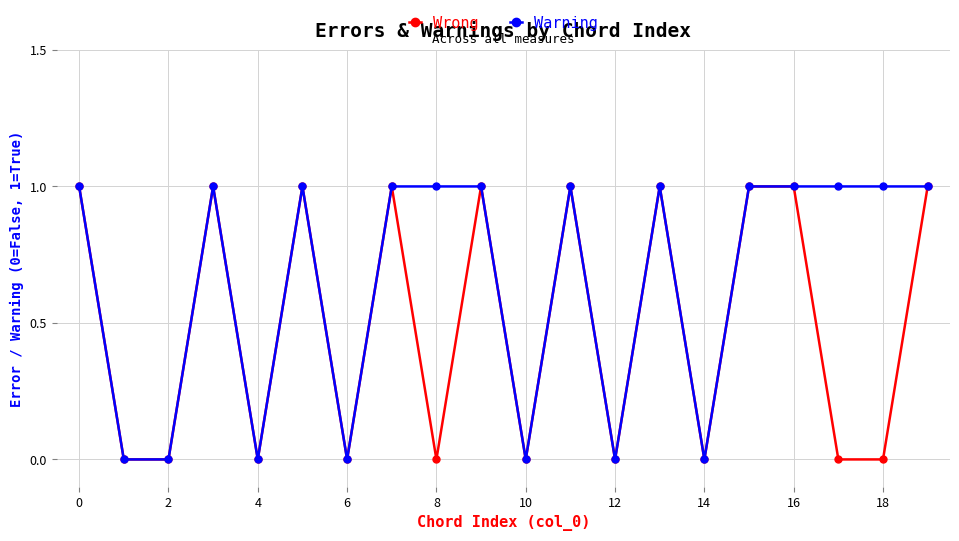

What is the average value of the Warning series?

1